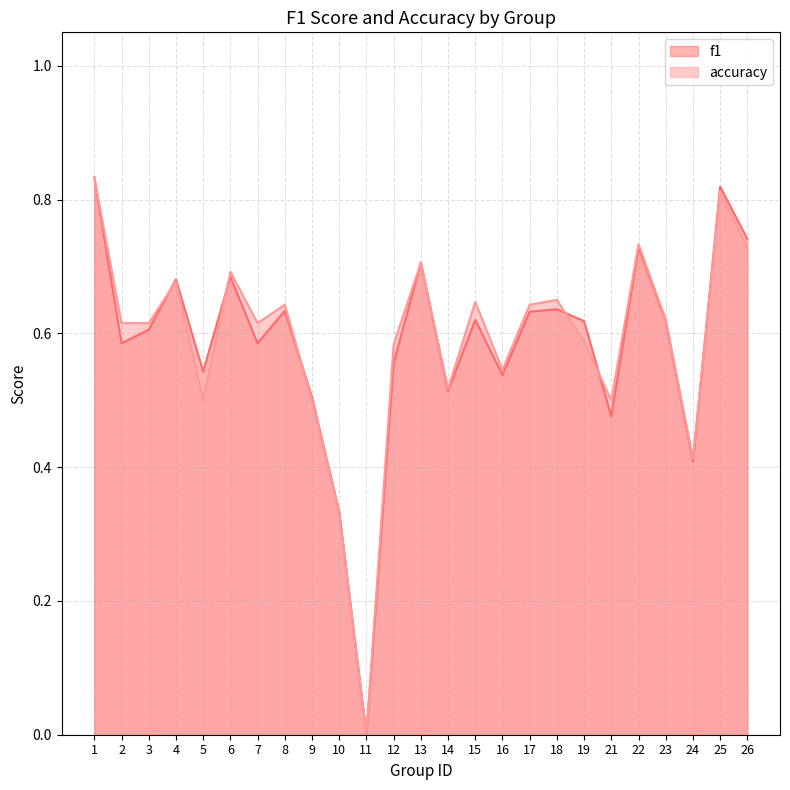

What is the sum of the f1 values at 26 and 14?

1.3